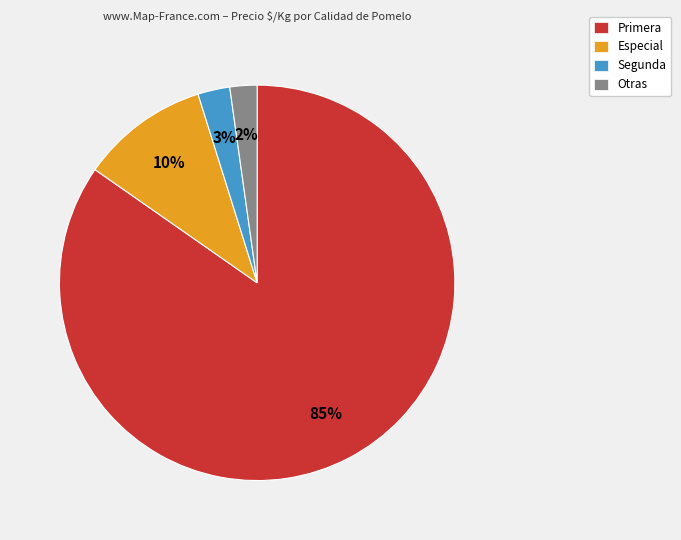

Is it true that Segunda is 3% of the pie?

True